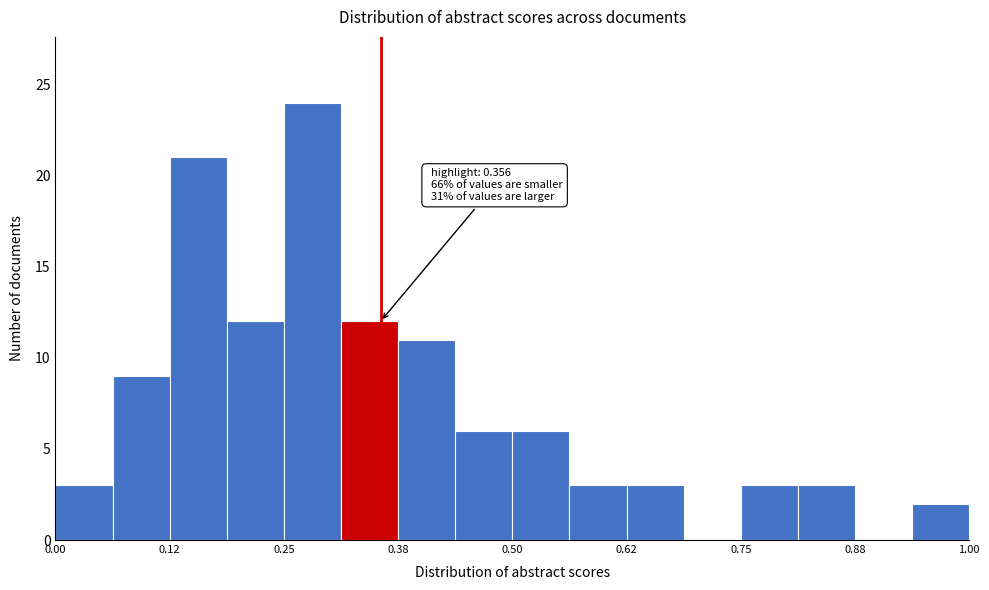

Around what value on the x-axis is the tallest bar? Give the approximate position of its centre, as read against the axis.

0.28